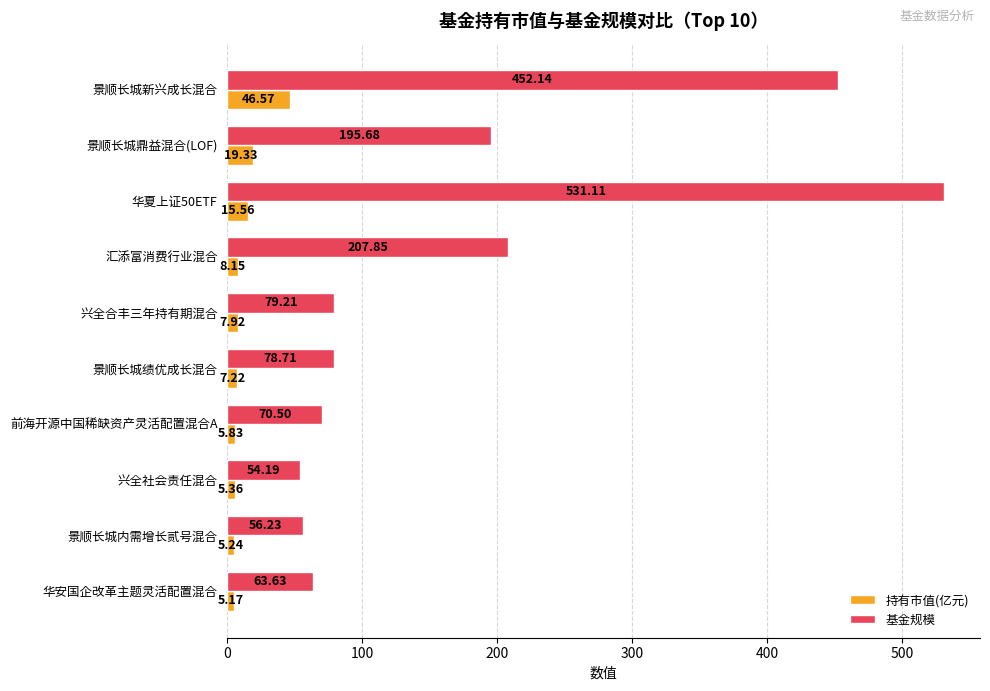

What is the sum of the 基金规模 values at 景顺长城绩优成长混合 and 兴全社会责任混合?

132.9